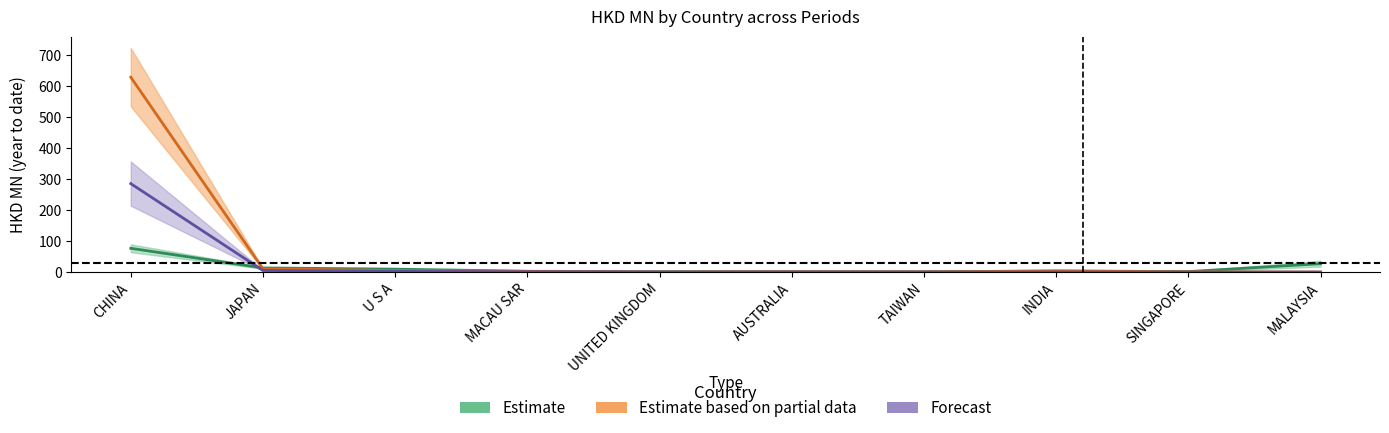

True or false: 201906 has more than 2 interior local peaks.

False